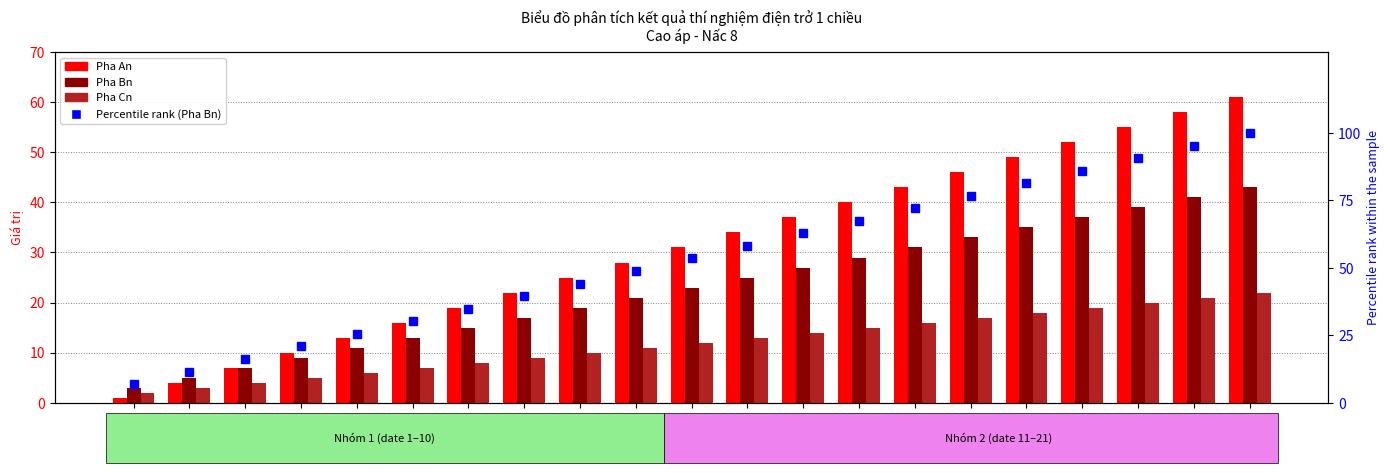

At which label does Pha An reach its peak?

date 21